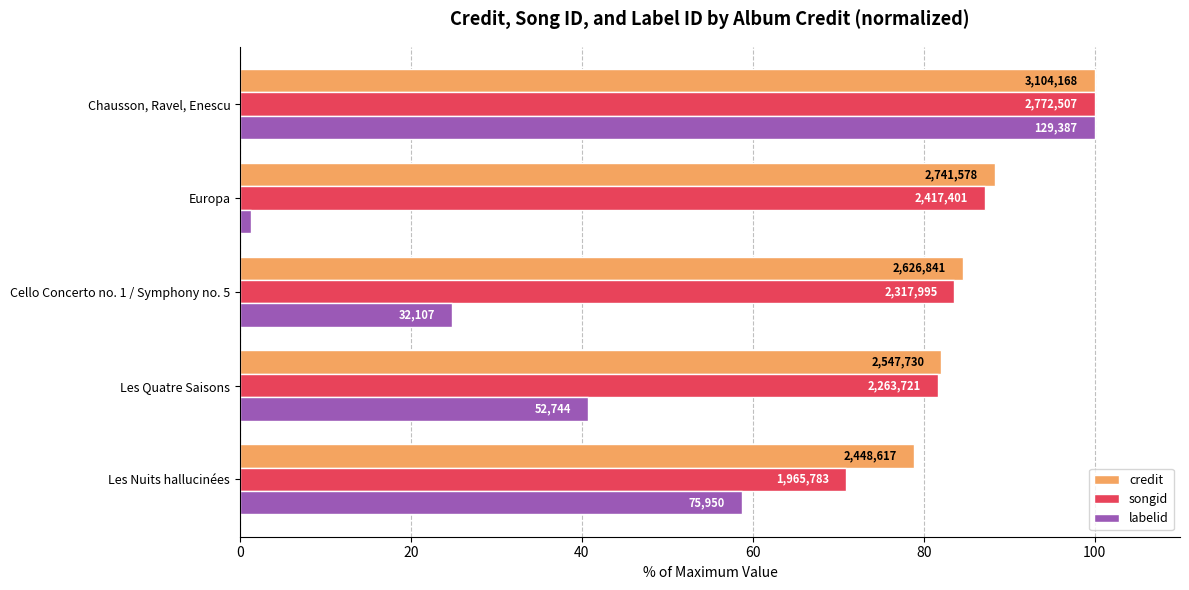

What are all the series names shown in the legend?

credit, songid, labelid